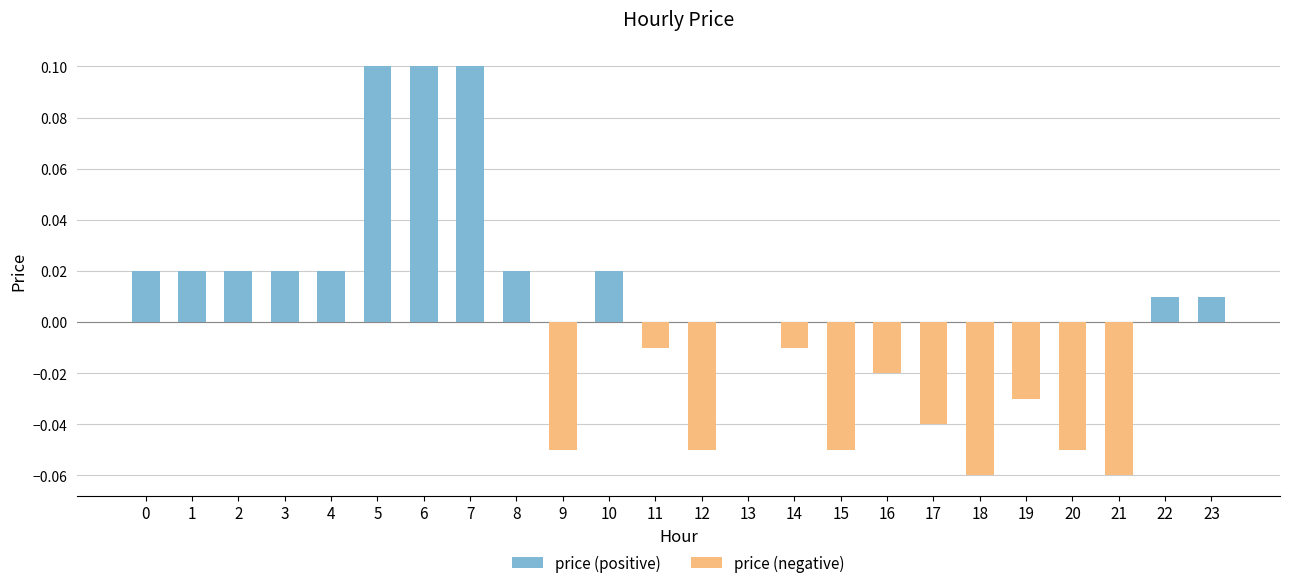

List the labels in order of price (negative) value, largest first.

0, 1, 2, 3, 4, 5, 6, 7, 8, 10, 13, 22, 23, 11, 14, 16, 19, 17, 9, 12, 15, 20, 18, 21